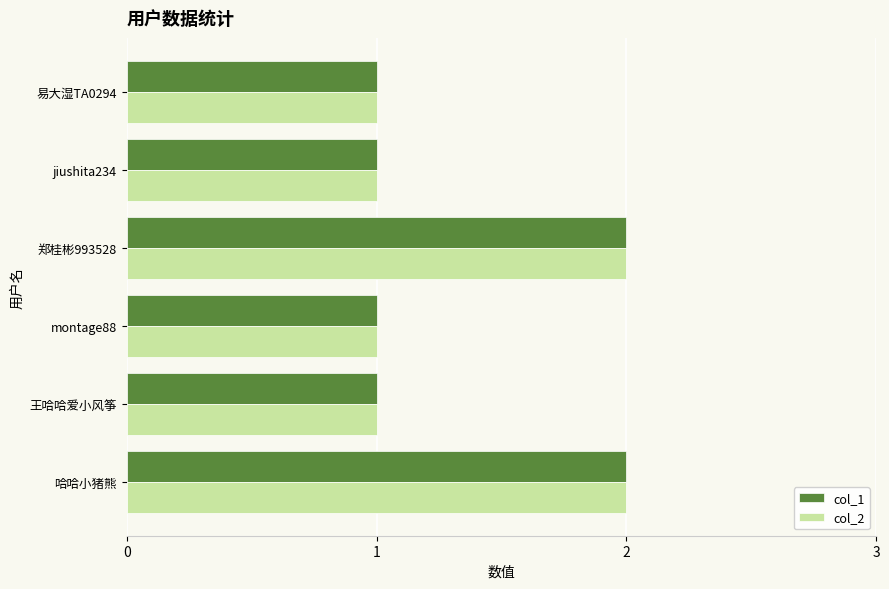

The col_1 series shows 1 at 易大湿TA0294. True or false?

True